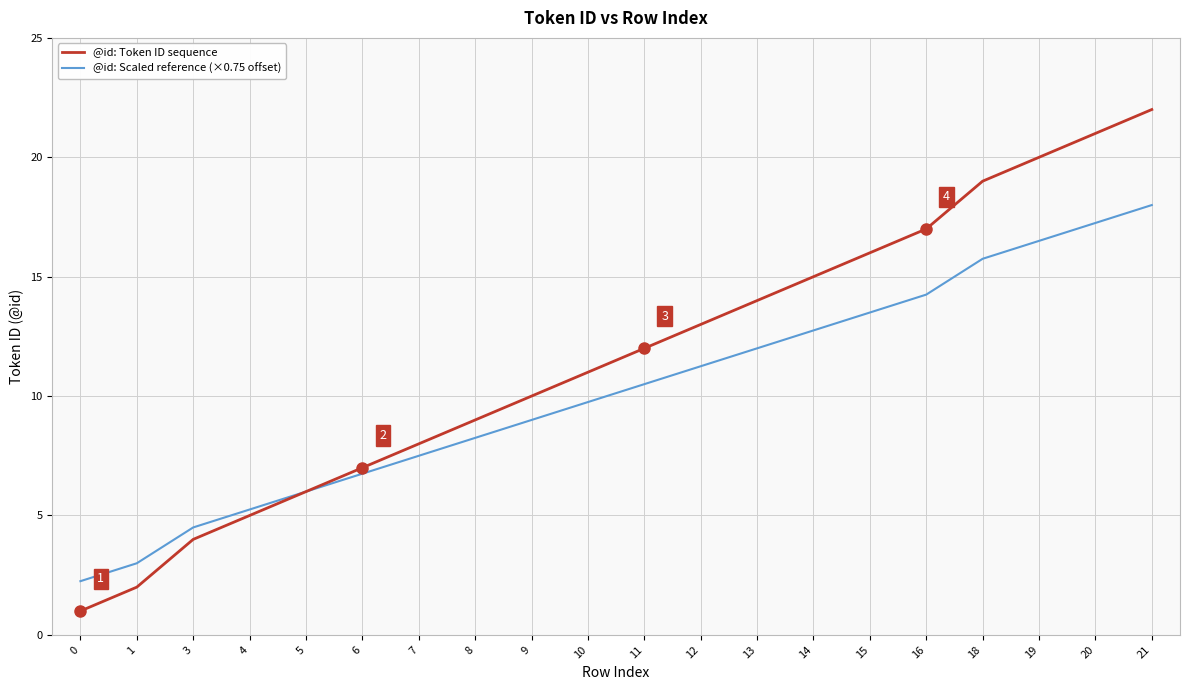

Which series changed the most between 7 and 13?

@id: Token ID sequence